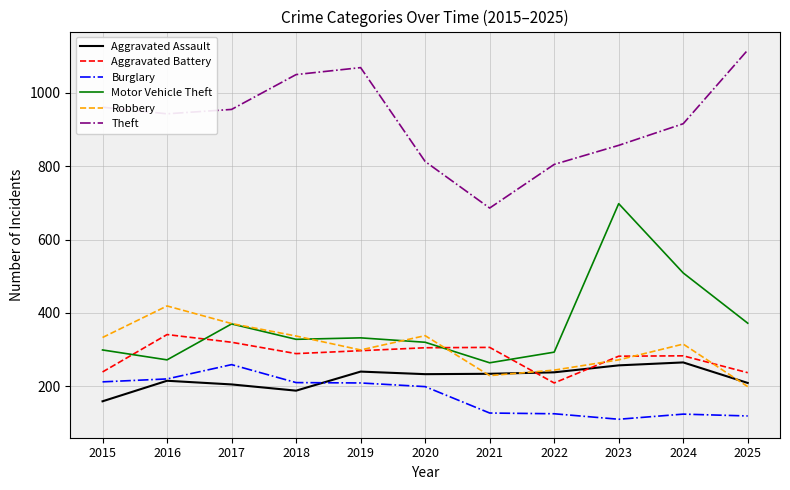

What value does the Motor Vehicle Theft series have at 2015?

299